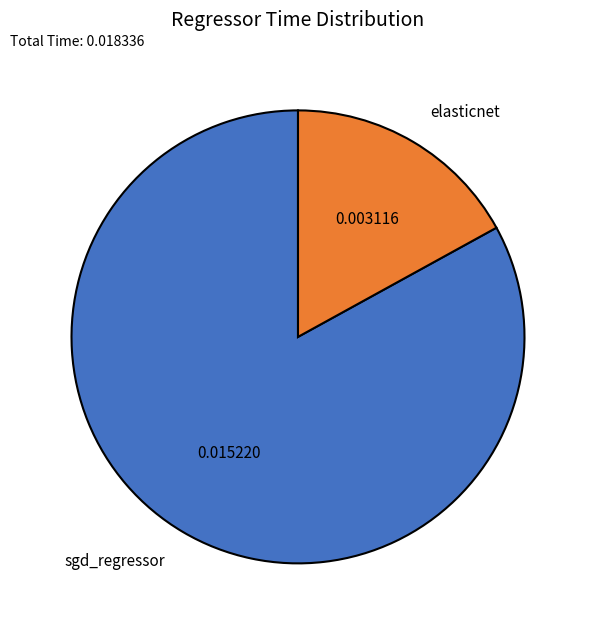

Rank the categories by value from highest to lowest.

sgd_regressor, elasticnet